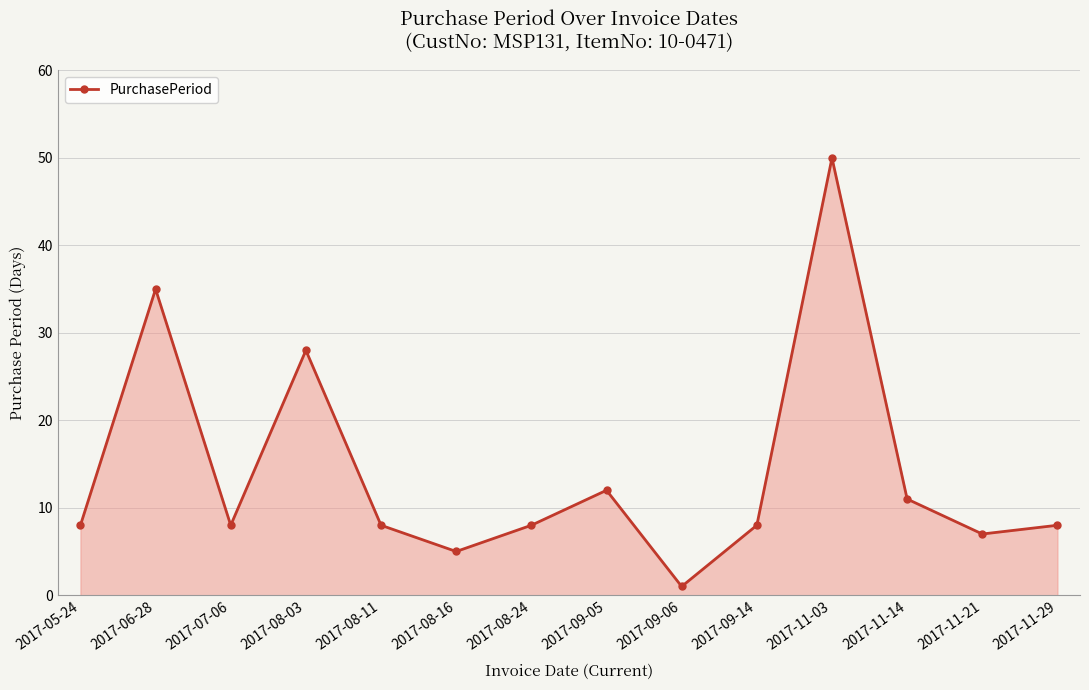

True or false: there are more than 0 points higher than both neighbors.

True